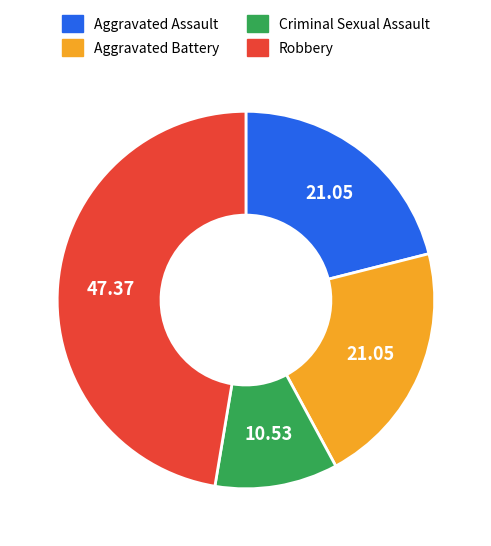

What is the smallest slice in the pie chart?

Criminal Sexual Assault